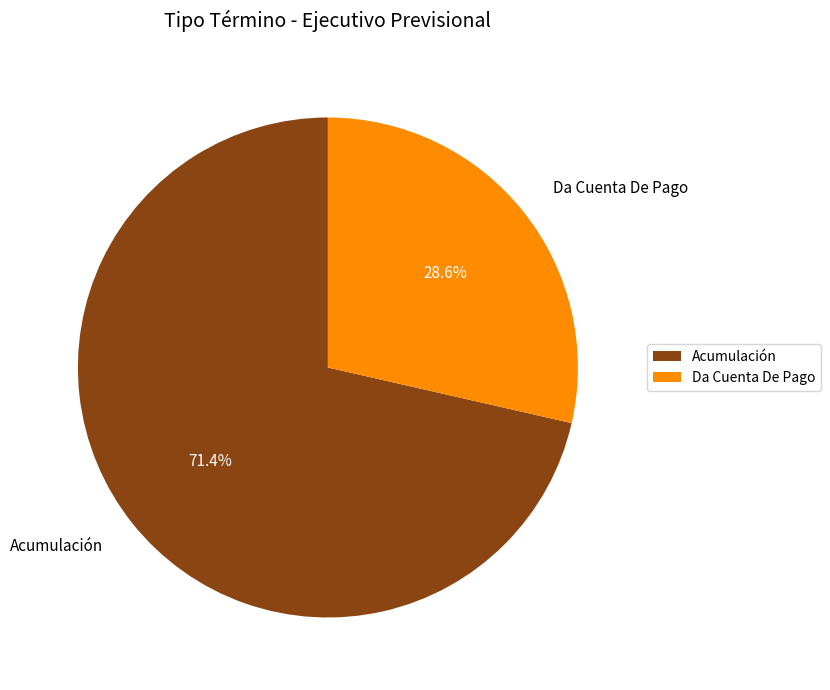

Which slice is the largest?

Acumulación